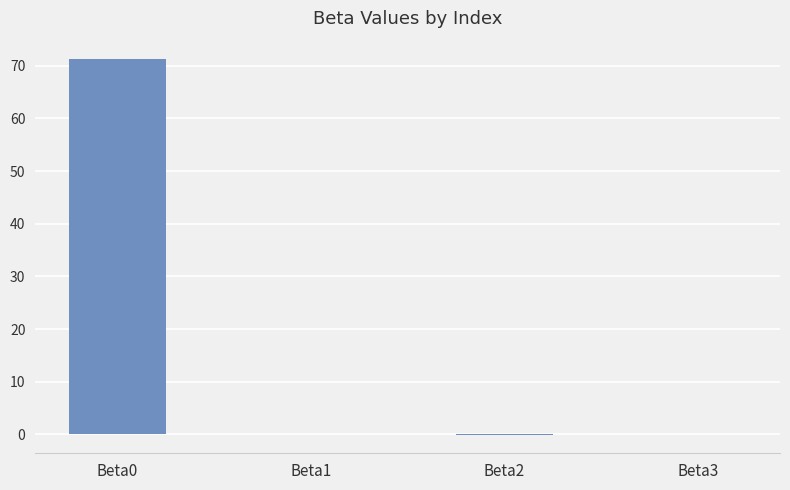

The chart shows a value of -0.0 at Beta2. True or false?

True